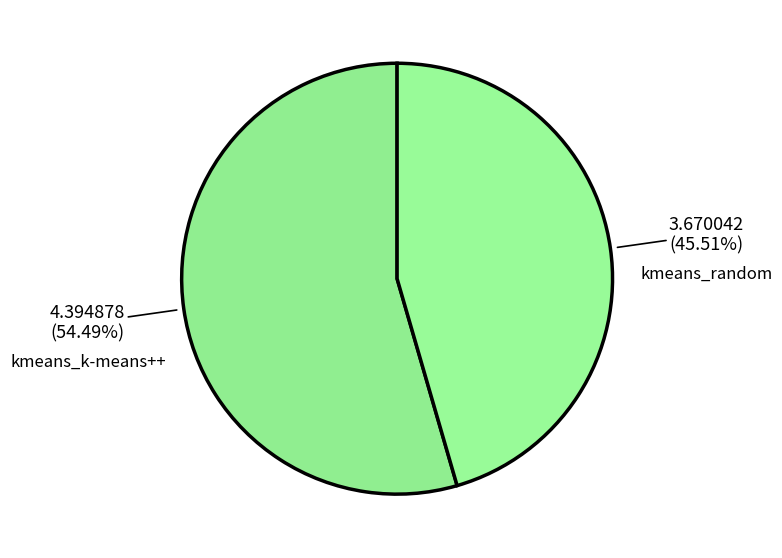

Is there a majority slice in this chart?

Yes